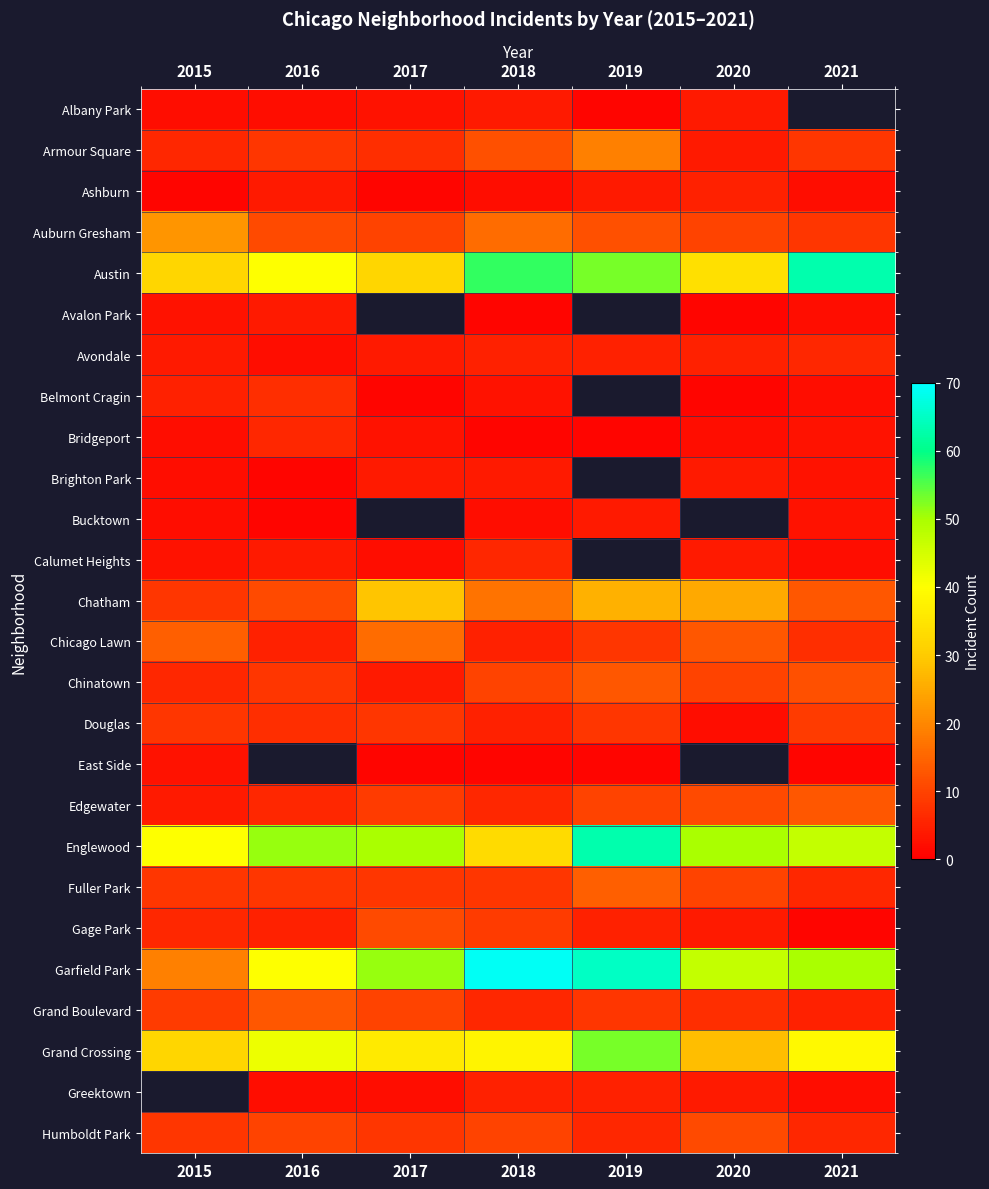

List the series in order of their peak value, lowest first.

East Side, Albany Park, Avalon Park, Brighton Park, Bucktown, Ashburn, Avondale, Bridgeport, Calumet Heights, Belmont Cragin, Douglas, Gage Park, Humboldt Park, Chinatown, Edgewater, Grand Boulevard, Fuller Park, Chicago Lawn, Armour Square, Auburn Gresham, Chatham, Grand Crossing, Austin, Englewood, Garfield Park, Greektown